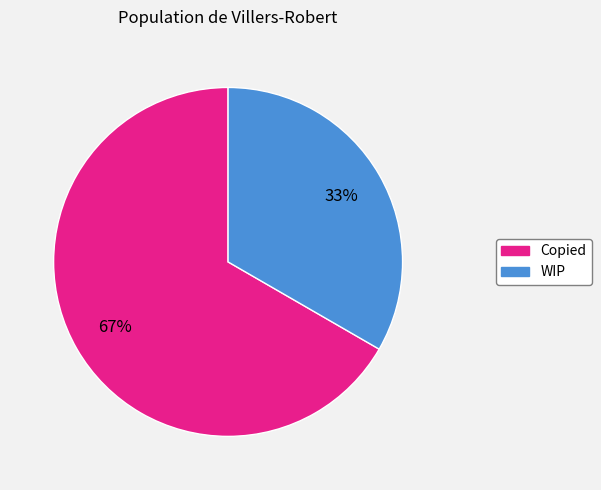

To the nearest percent, what is the combined percentage of WIP and Copied?

100%